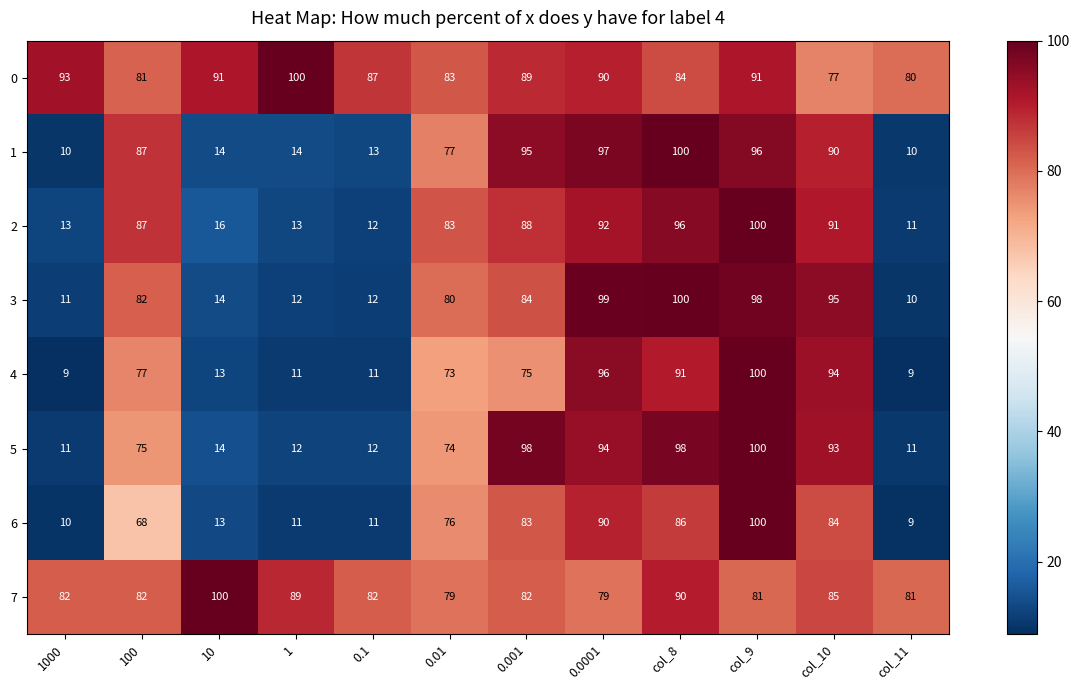

What is the sum of the 6 values at 100 and 1000?

78